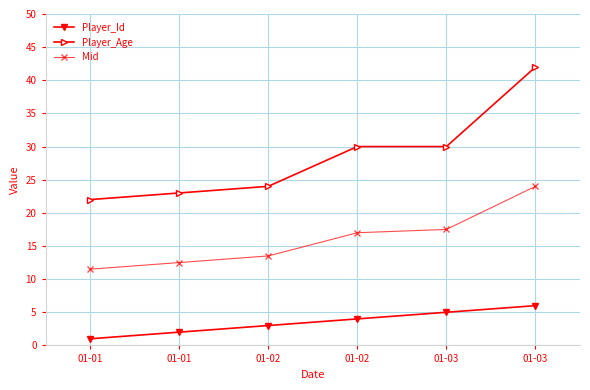

The Player_Age series shows 42.0 at 01-03. True or false?

True